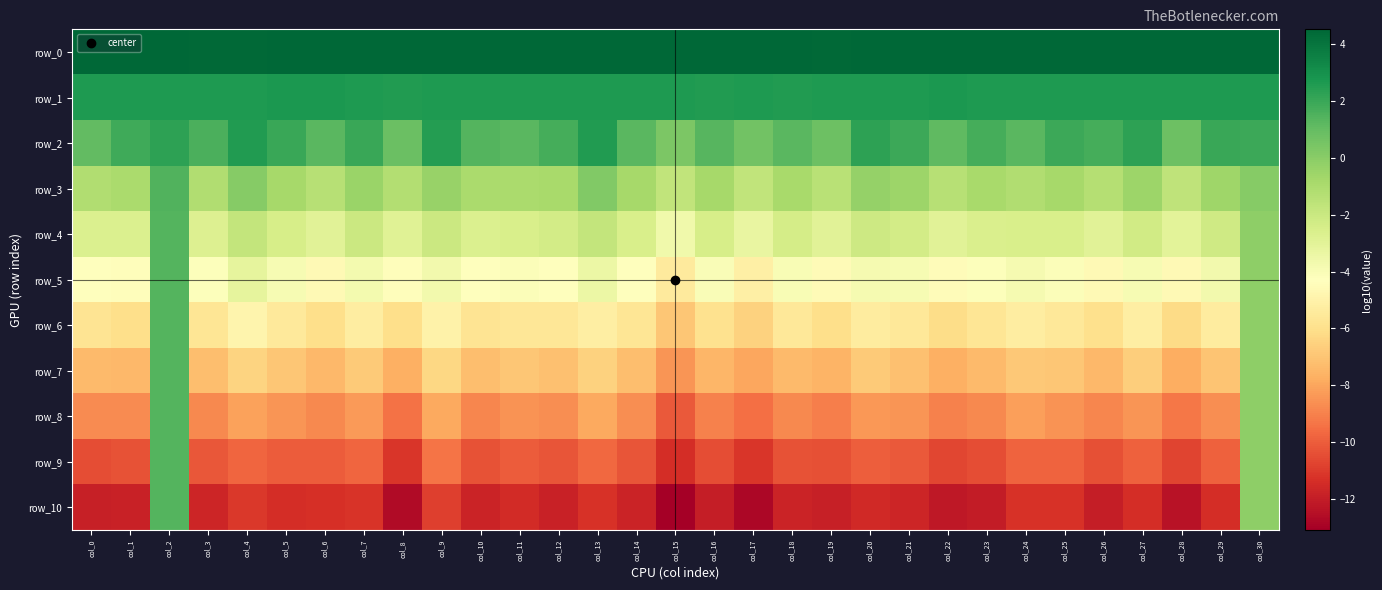

Rank the series by their maximum value, from lowest to highest.

row_10, row_9, row_8, row_7, row_6, row_5, row_4, row_3, row_2, row_1, row_0